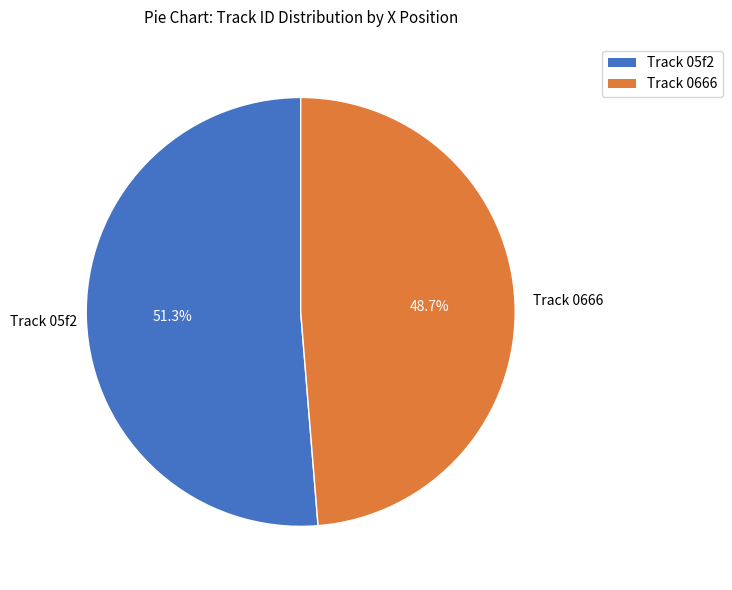

Which category accounts for the majority?

Track 05f2